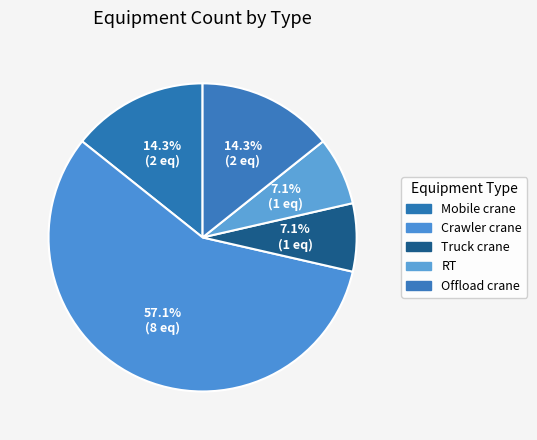

To the nearest percent, what is the difference between the largest and smallest slice percentages?

50%